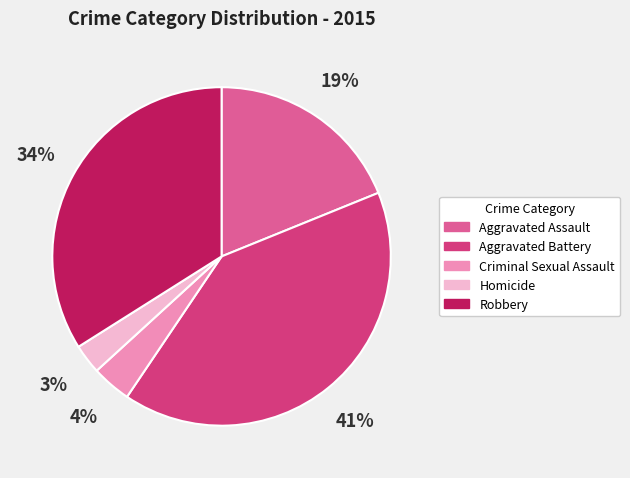

True or false: Aggravated Battery accounts for 41% of the total.

True